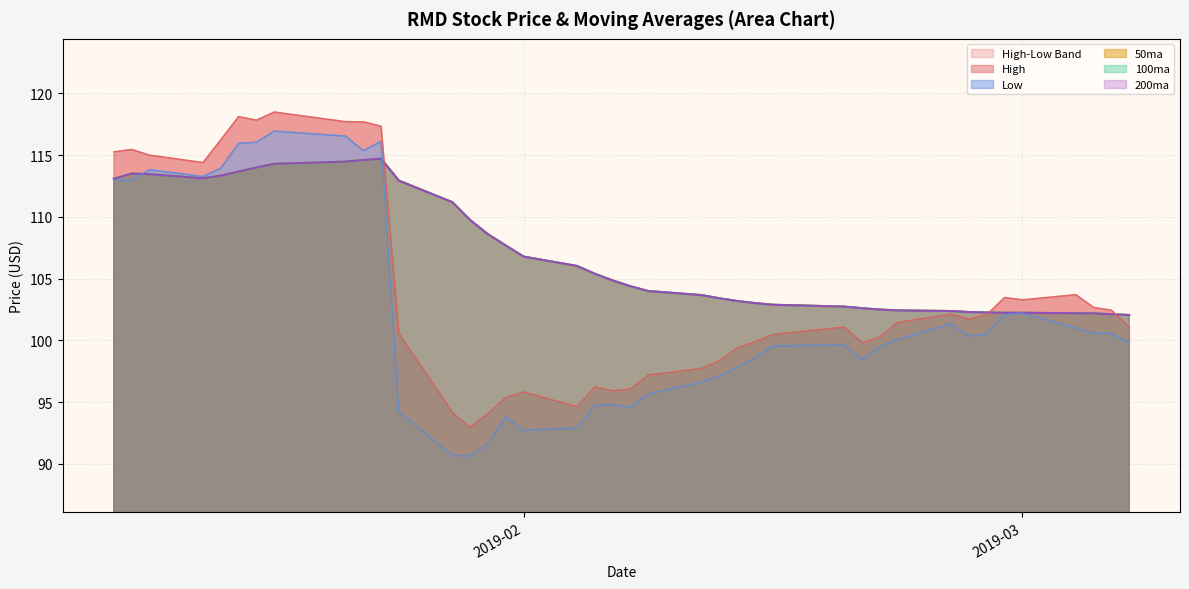

True or false: 100ma and 200ma cross at least once.

False